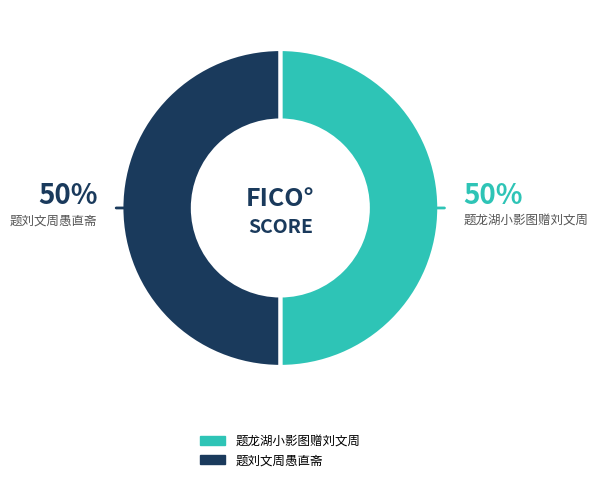

True or false: 题龙湖小影图赠刘文周 accounts for 50% of the total.

True